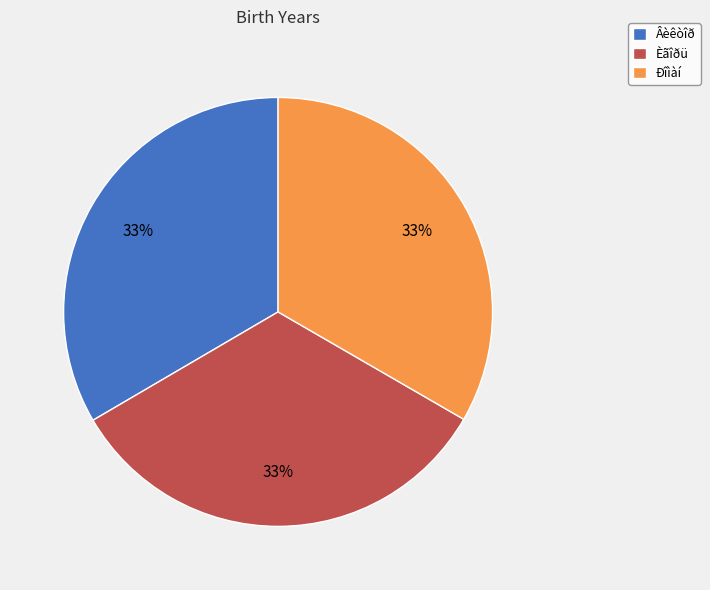

What percentage is the Âèêòîð slice, to the nearest percent?

33%